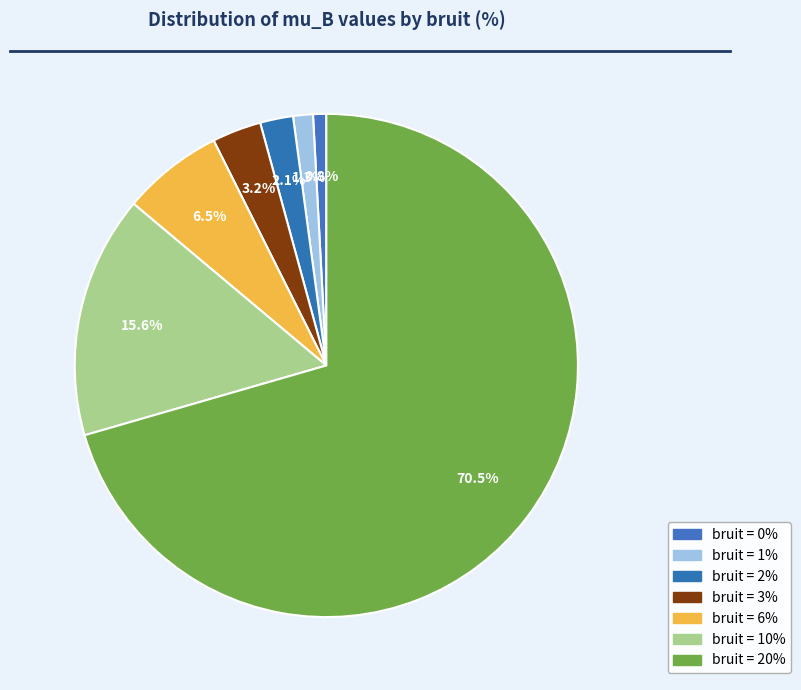

Which category accounts for the majority?

20